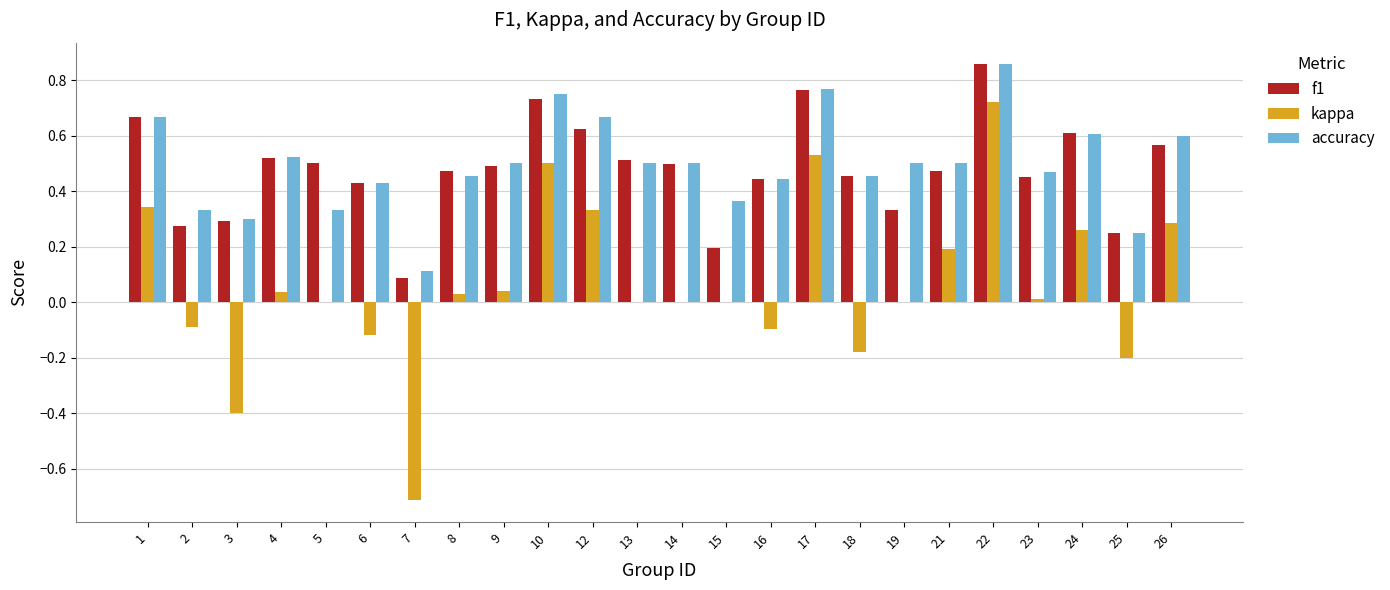

Which series has the largest total across all categories?

accuracy